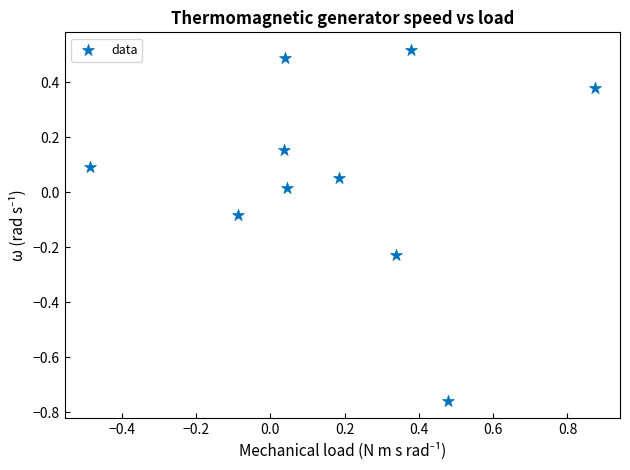

What is the range of Y values (max minus min)?

1.3